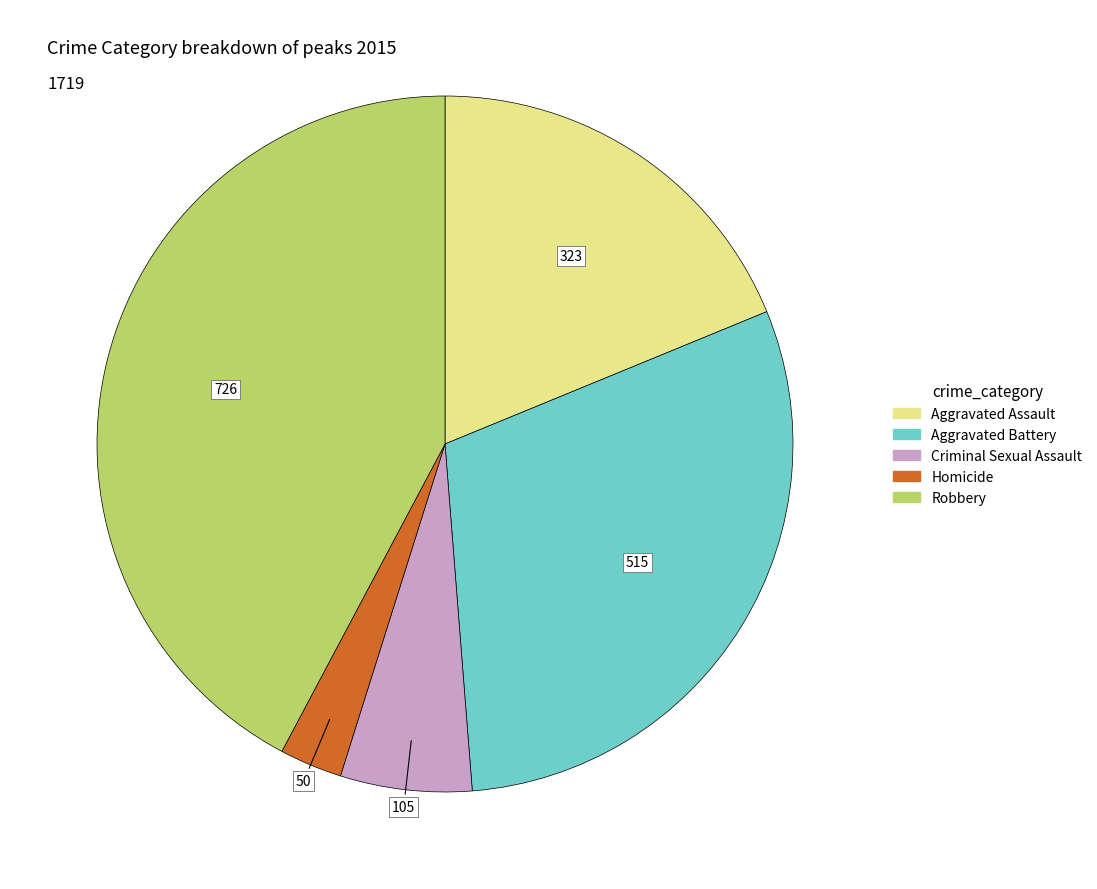

Which category has the smallest portion of the pie?

Homicide